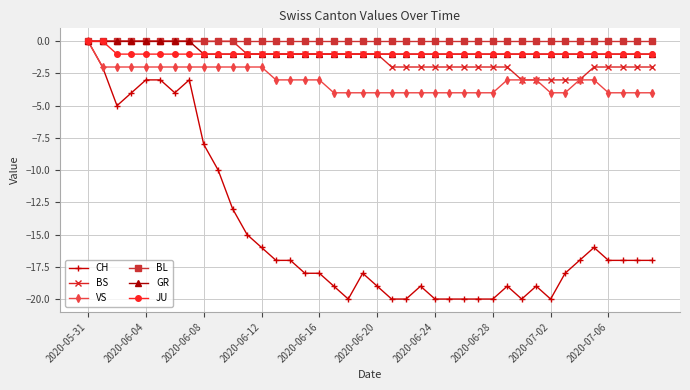

Which series has the widest spread of values?

CH